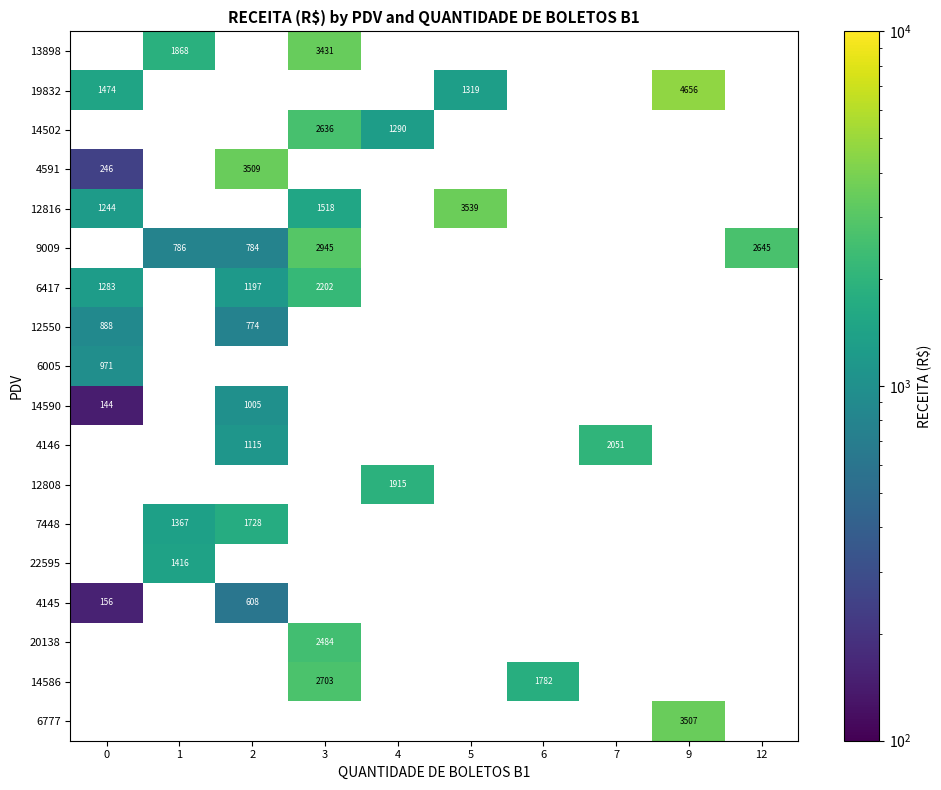

Between 5 and 4, which is larger?

5